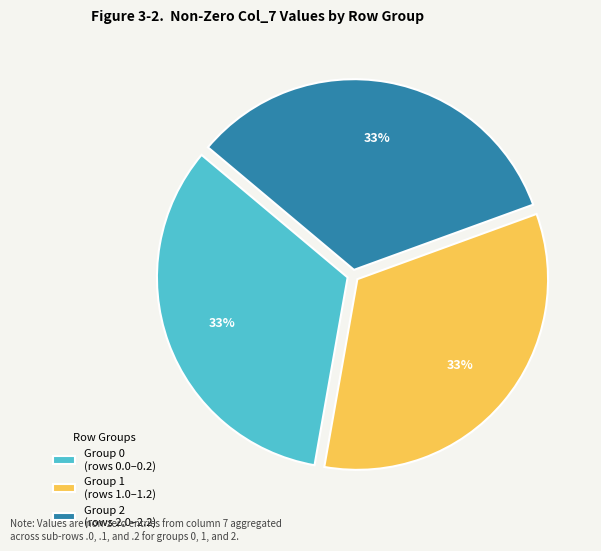

Is there a majority slice in this chart?

No